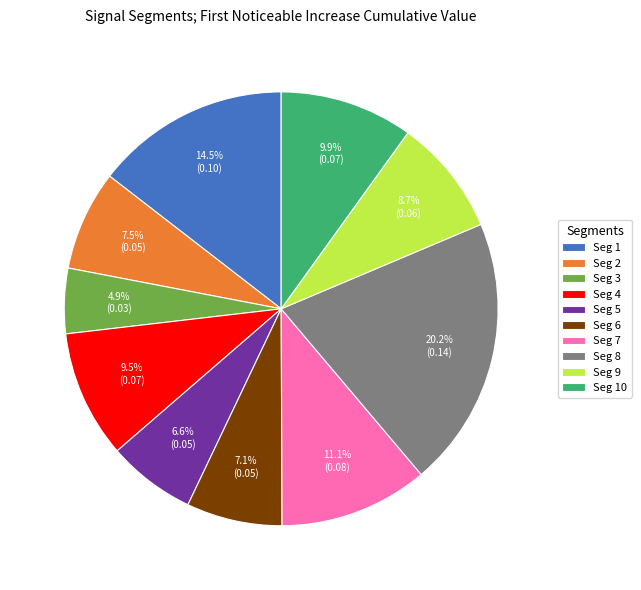

Which category has the biggest portion of the pie?

Seg 8